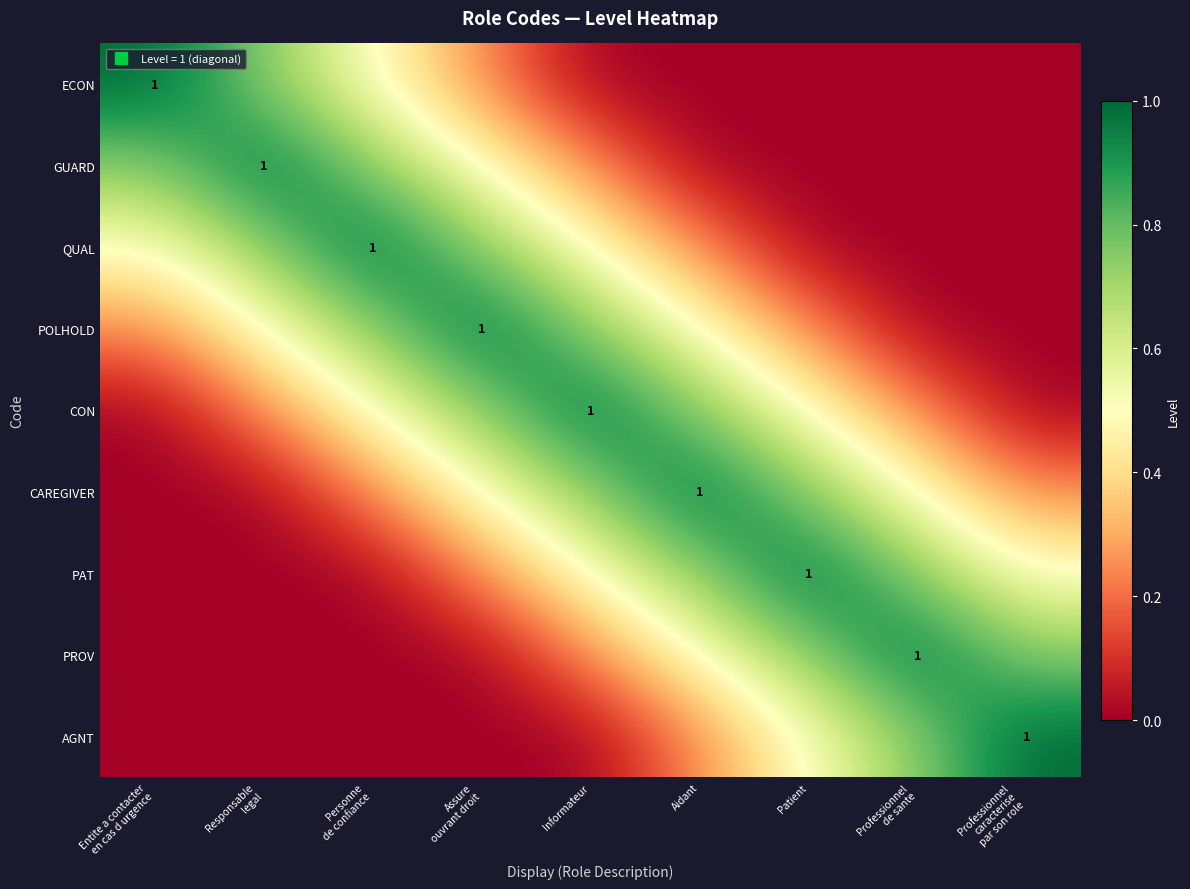

What is the difference between the CAREGIVER values at Informateur and Personne de confiance?

0.5